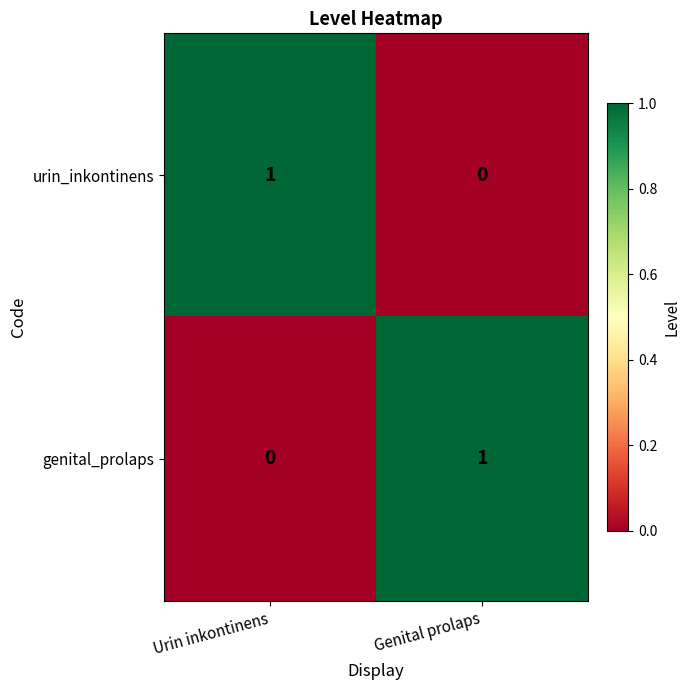

Is the value of urin_inkontinens at Genital prolaps greater than the value of genital_prolaps at Genital prolaps?

No